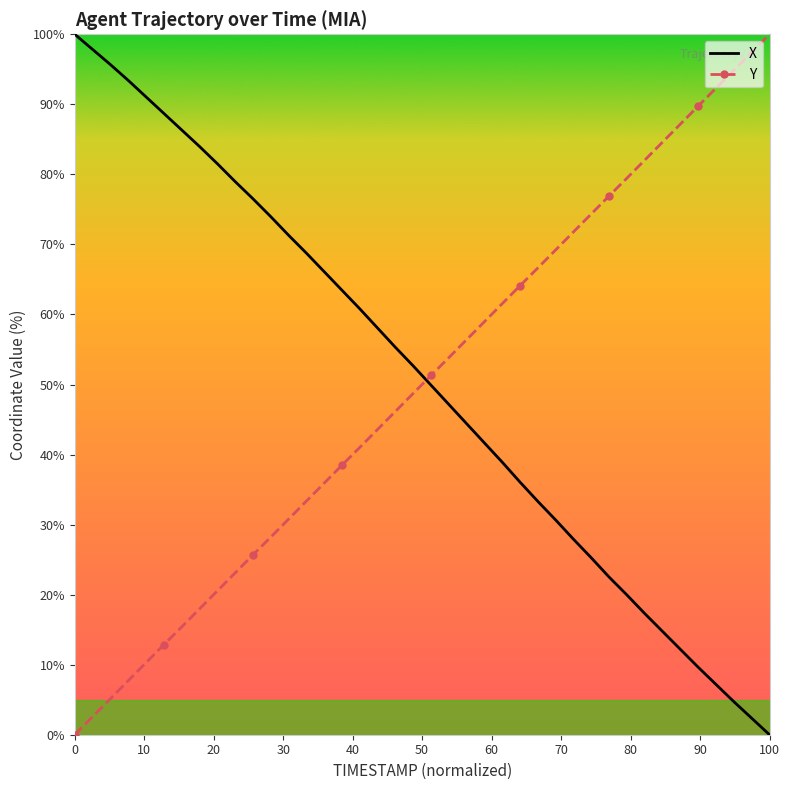

After their last crossing, which series has the higher values: Y or X?

Y